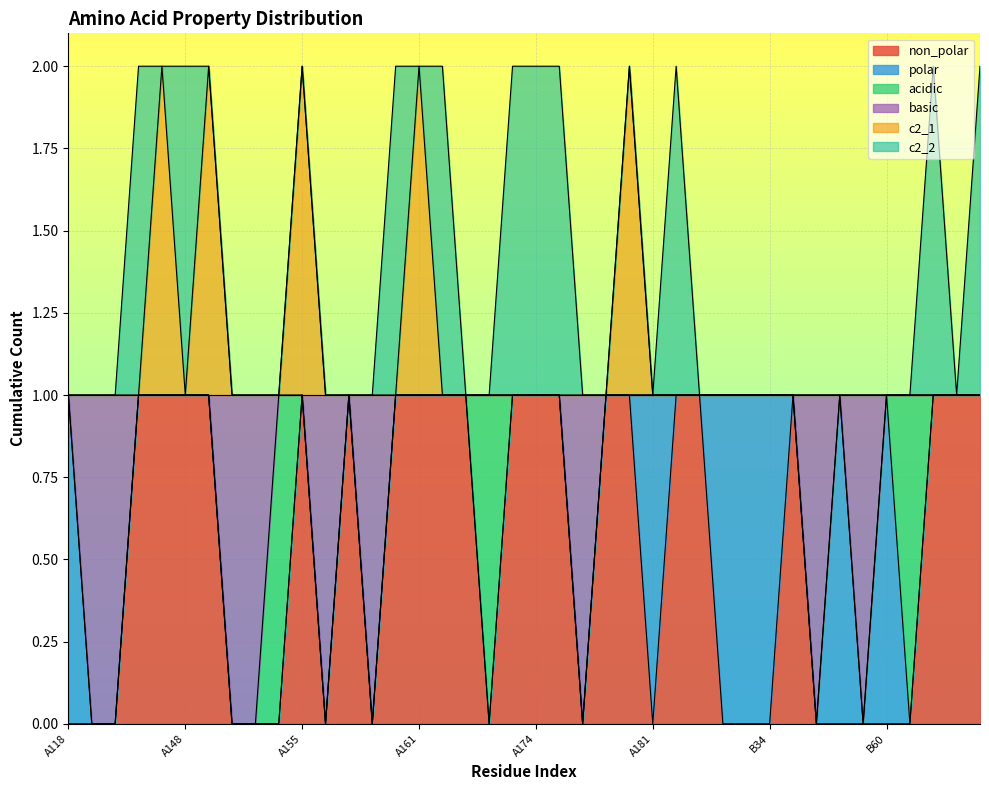

Which series has the widest spread of values?

non_polar